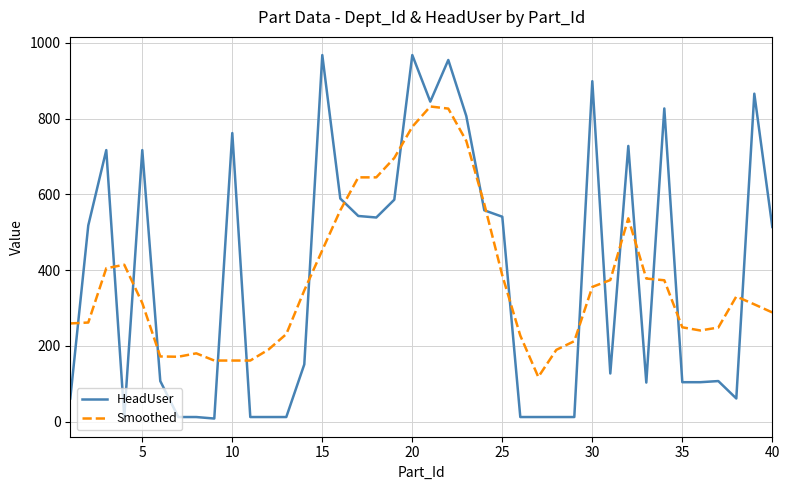

Rank the series by their maximum value, from lowest to highest.

Smoothed, HeadUser